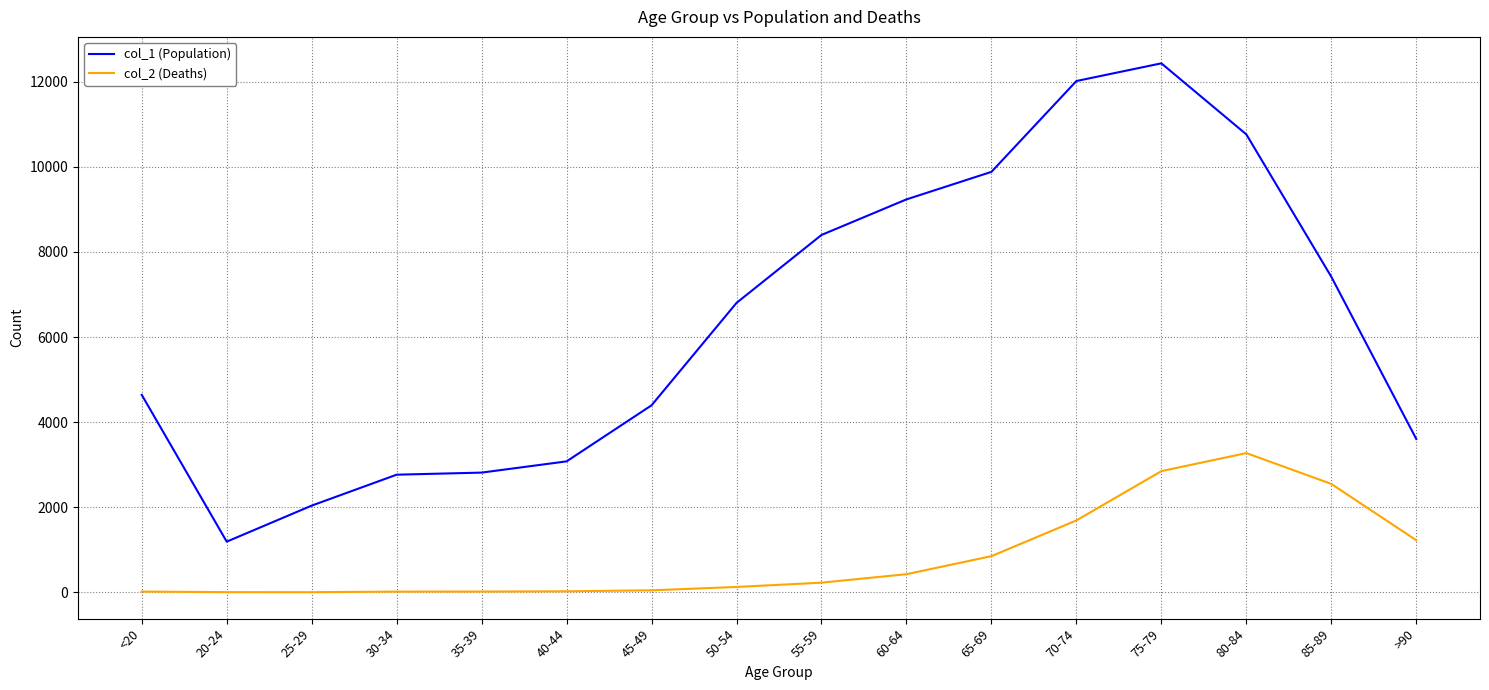

List the series in order of their overall mean, highest first.

col_1 (Population), col_2 (Deaths)